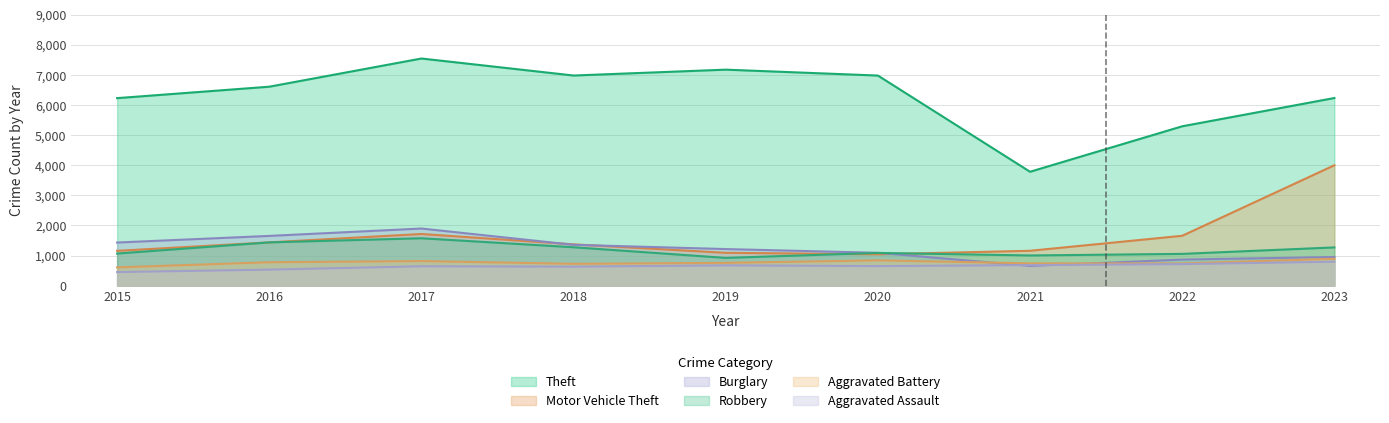

Does the chart have visible grid lines?

Yes